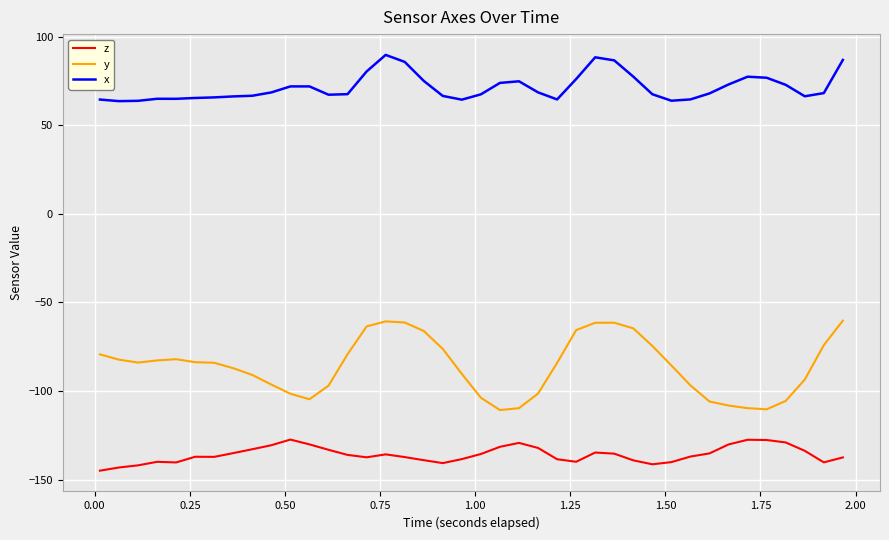

Which series has the largest total across all categories?

x